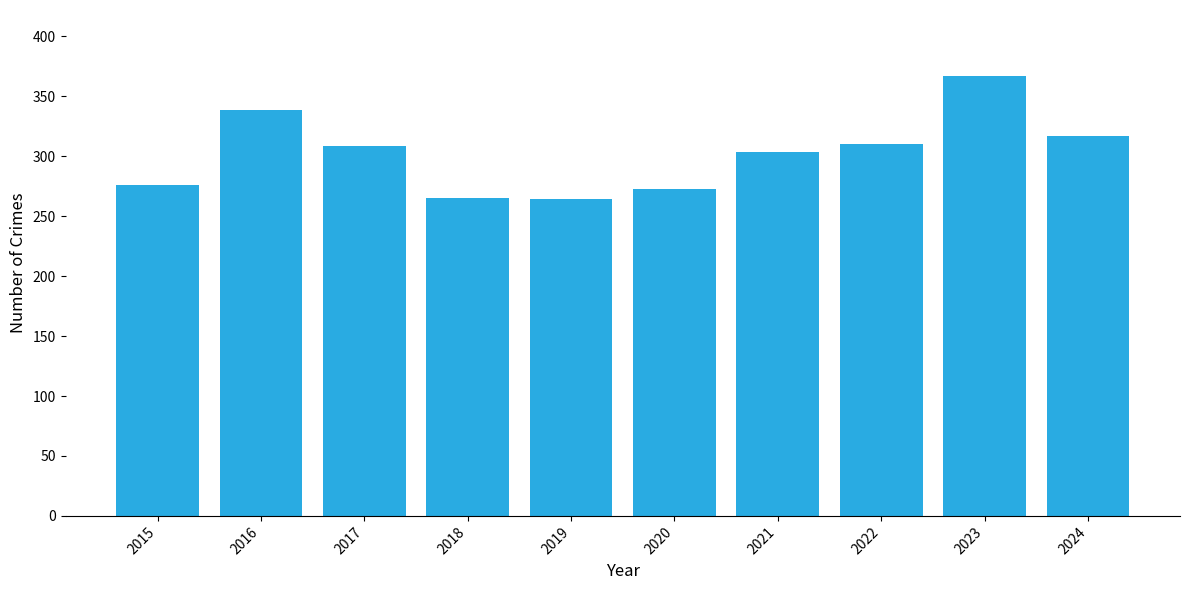

At which label is the value closest to 315?

2024